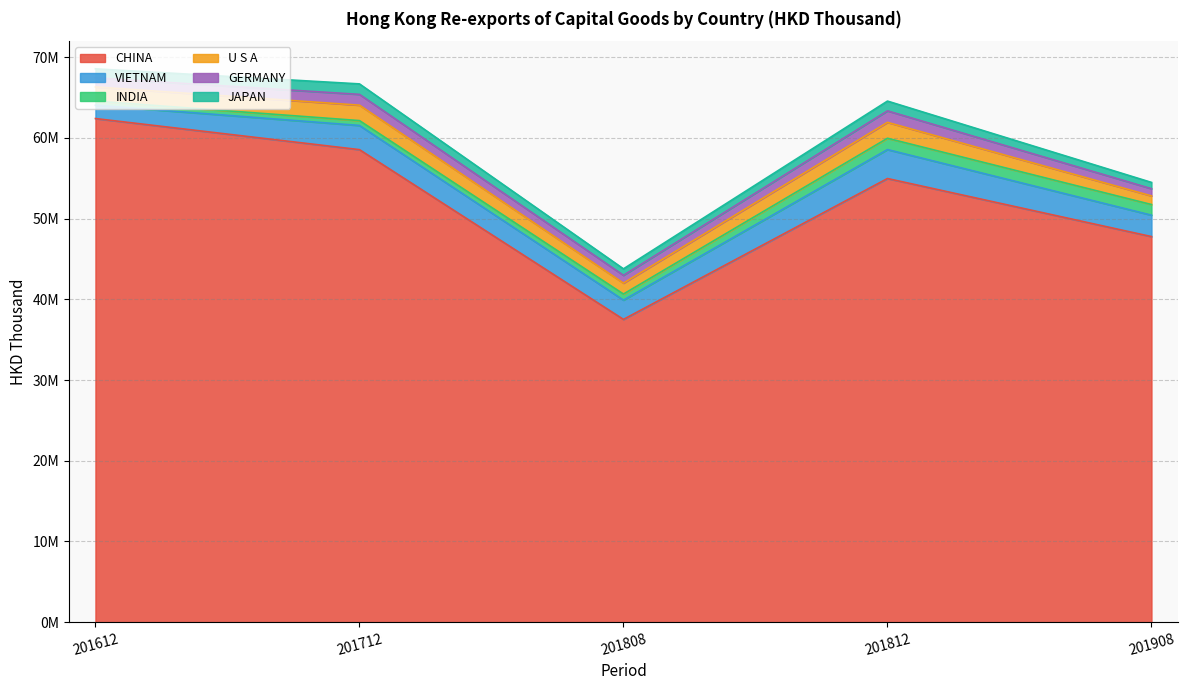

What is the greatest value displayed?

62401518.2